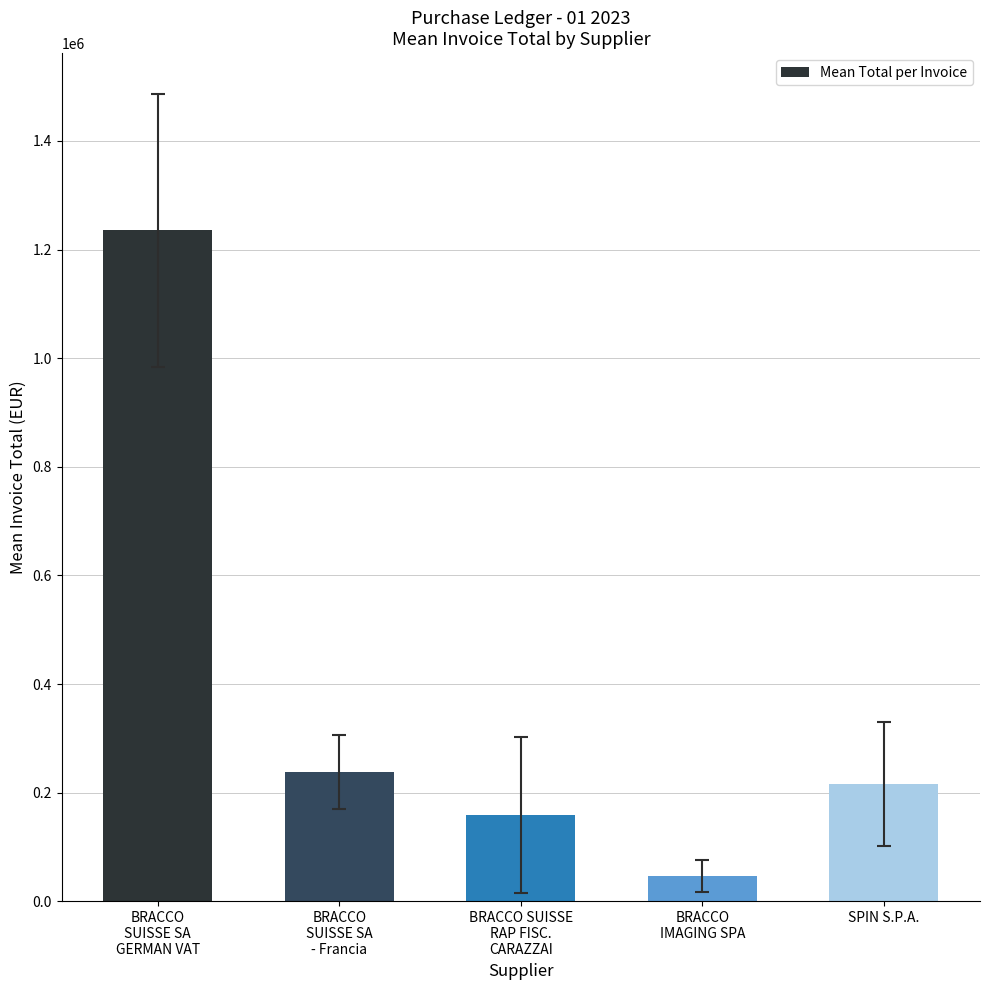

Are the bars horizontal?

No